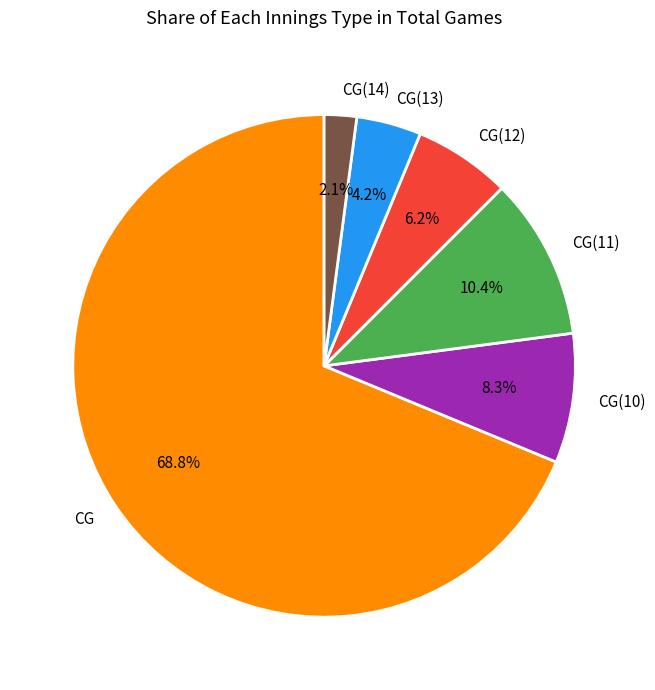

To the nearest percent, what portion does CG(14) represent?

2%